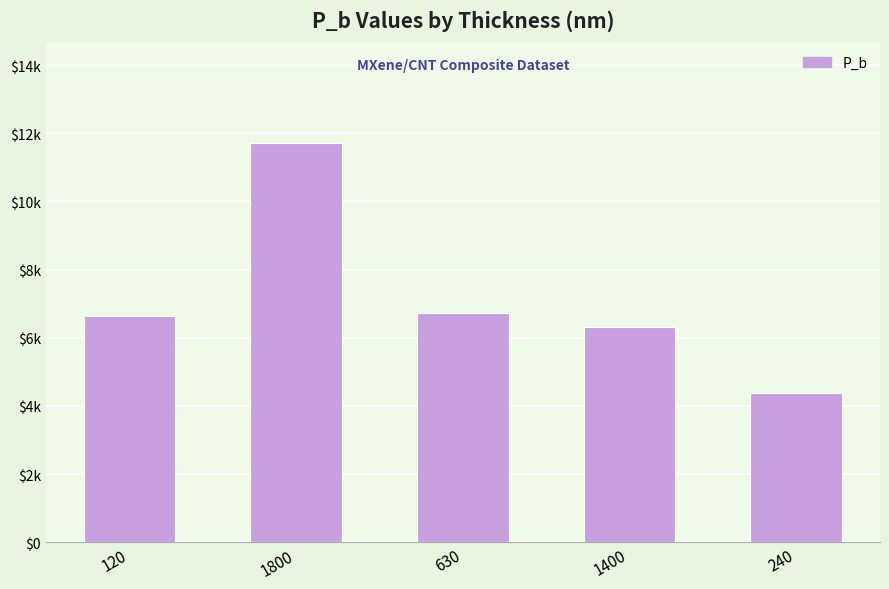

Are the bars horizontal?

No